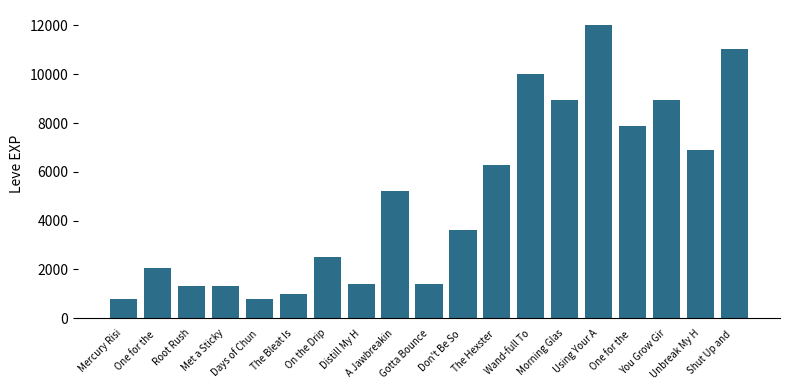

The value at Wand-full To is 9990. True or false?

True